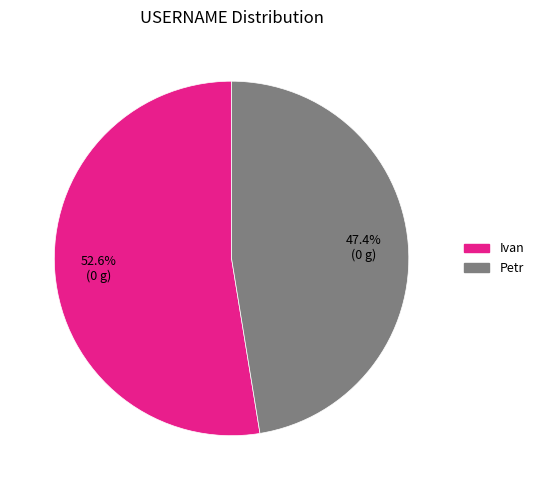

Approximately how many times larger is the value at Ivan compared to Petr?

1.1